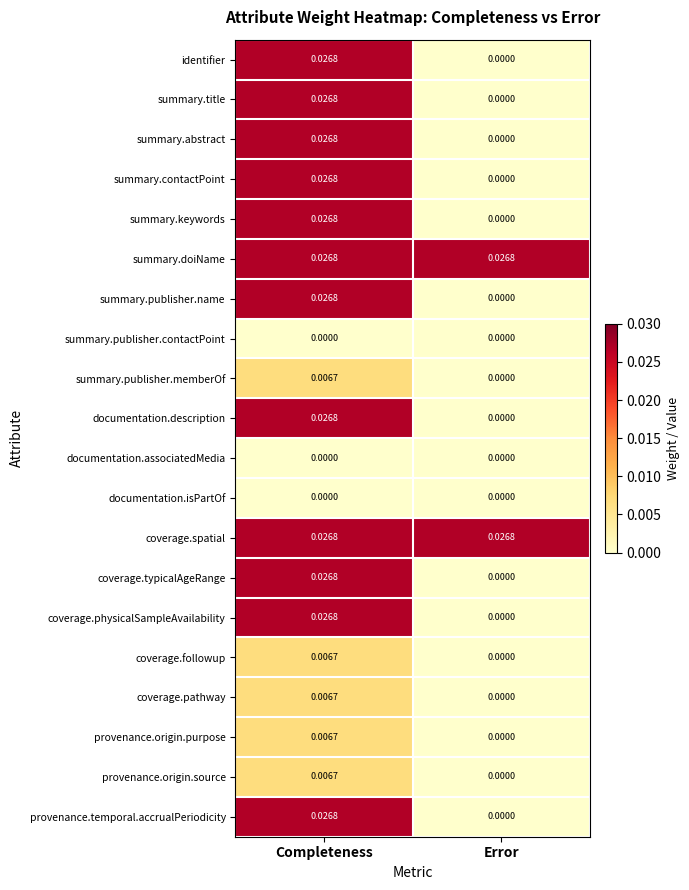

List the labels in order of provenance.temporal.accrualPeriodicity value, largest first.

Completeness, Error